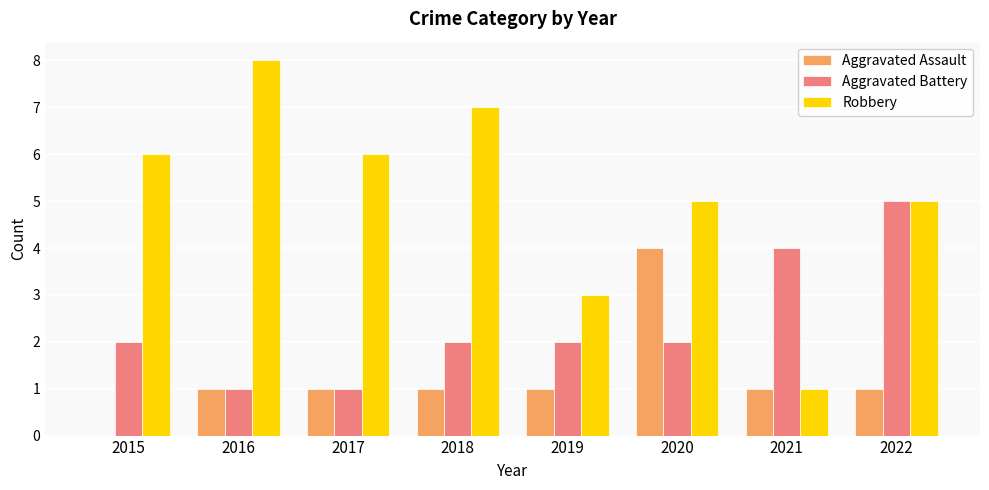

Is the value of Aggravated Battery at 2017 greater than the value of Robbery at 2016?

No